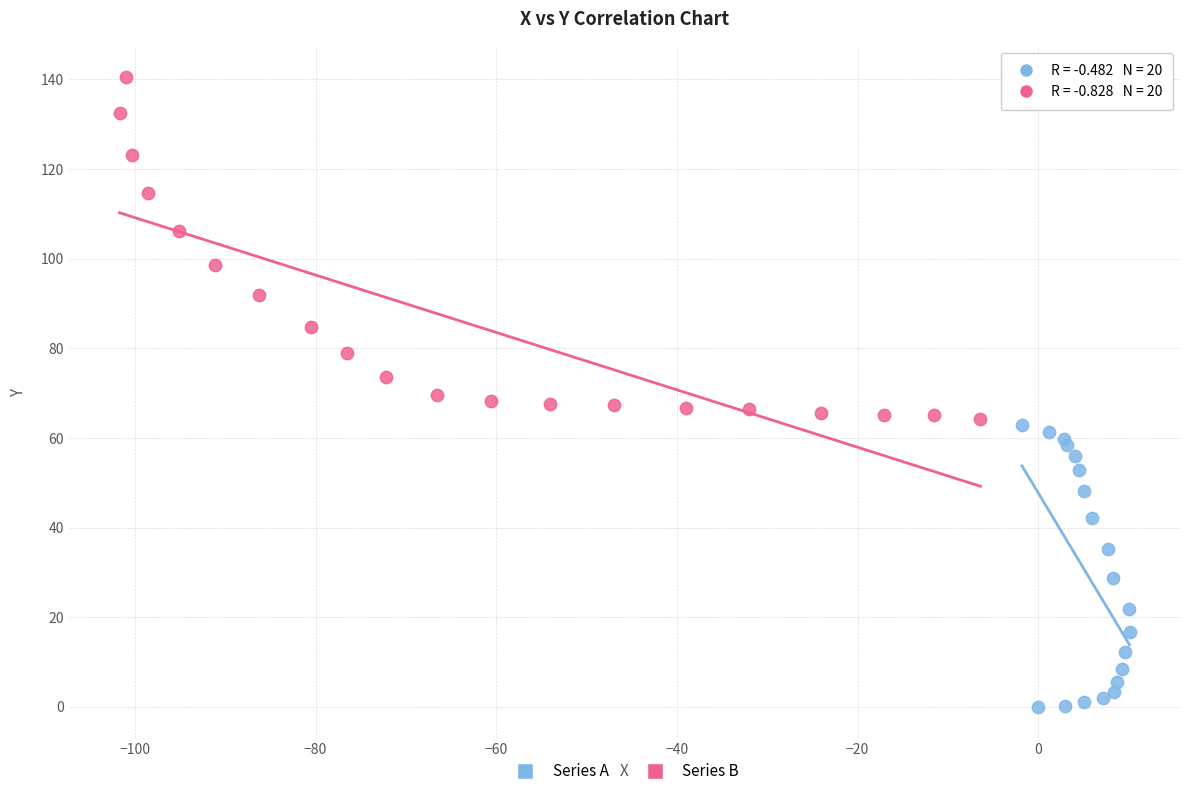

Which series has the largest Y range (max minus min)?

Series B